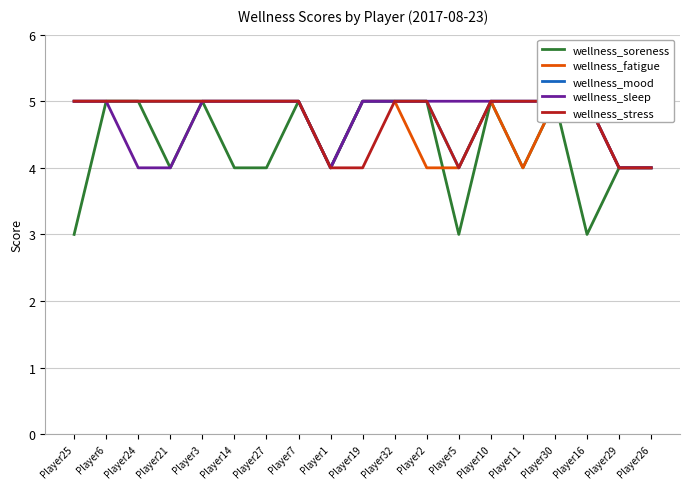

Is it true that wellness_sleep equals 4 at Player1?

True